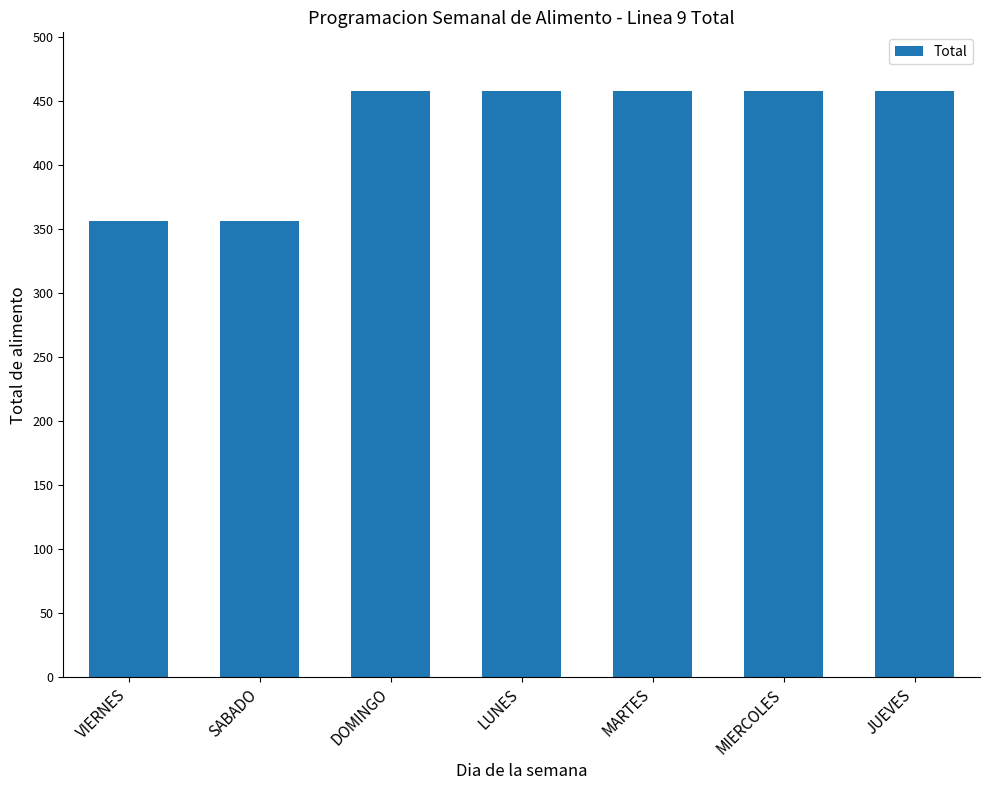

Are the bars horizontal?

No